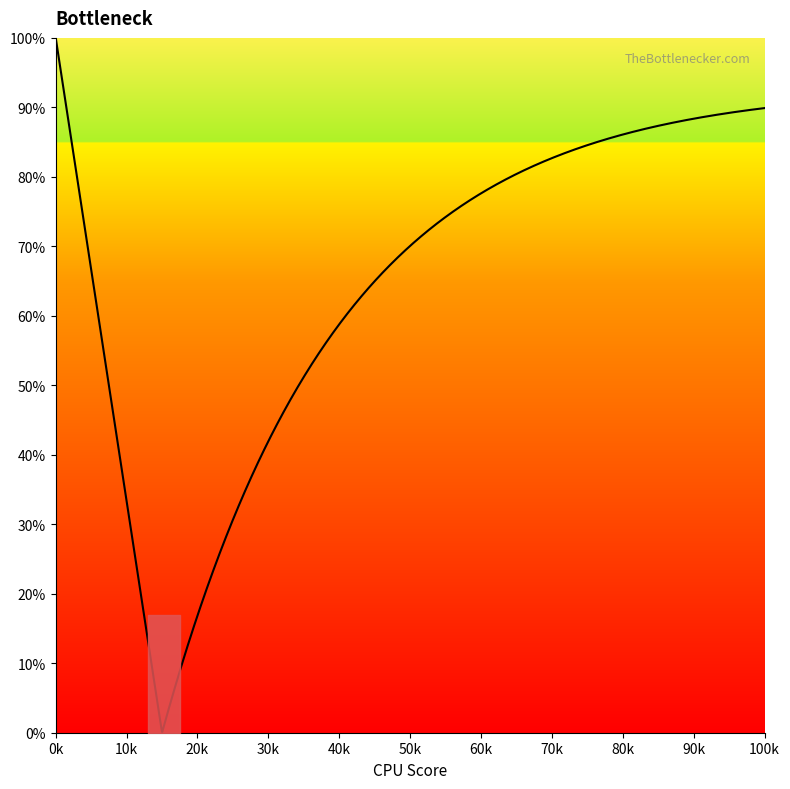

What is the sum of all Curve 1 values?

2360